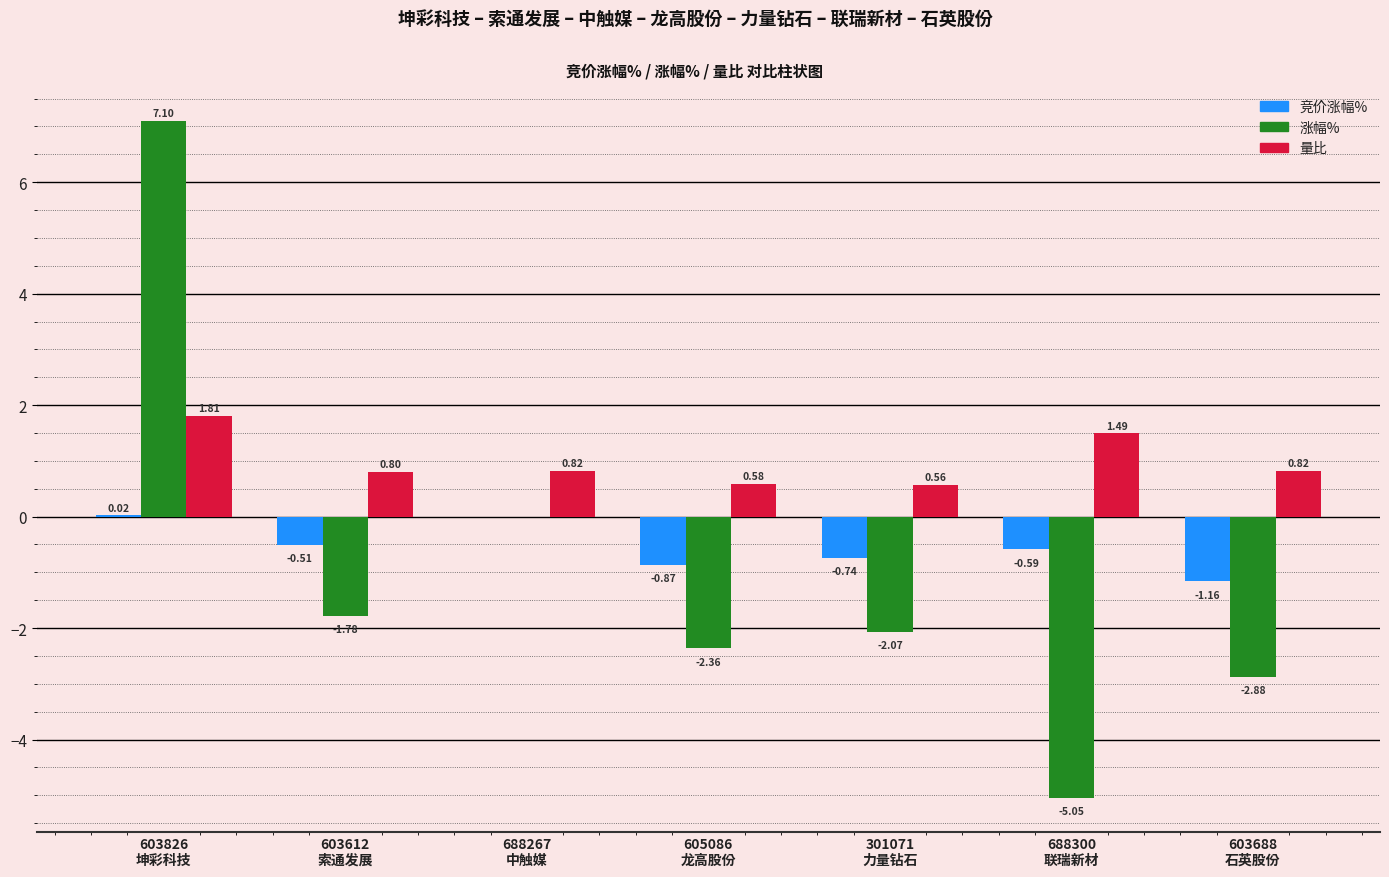

What is the sum of all 涨幅% values?

-7.0